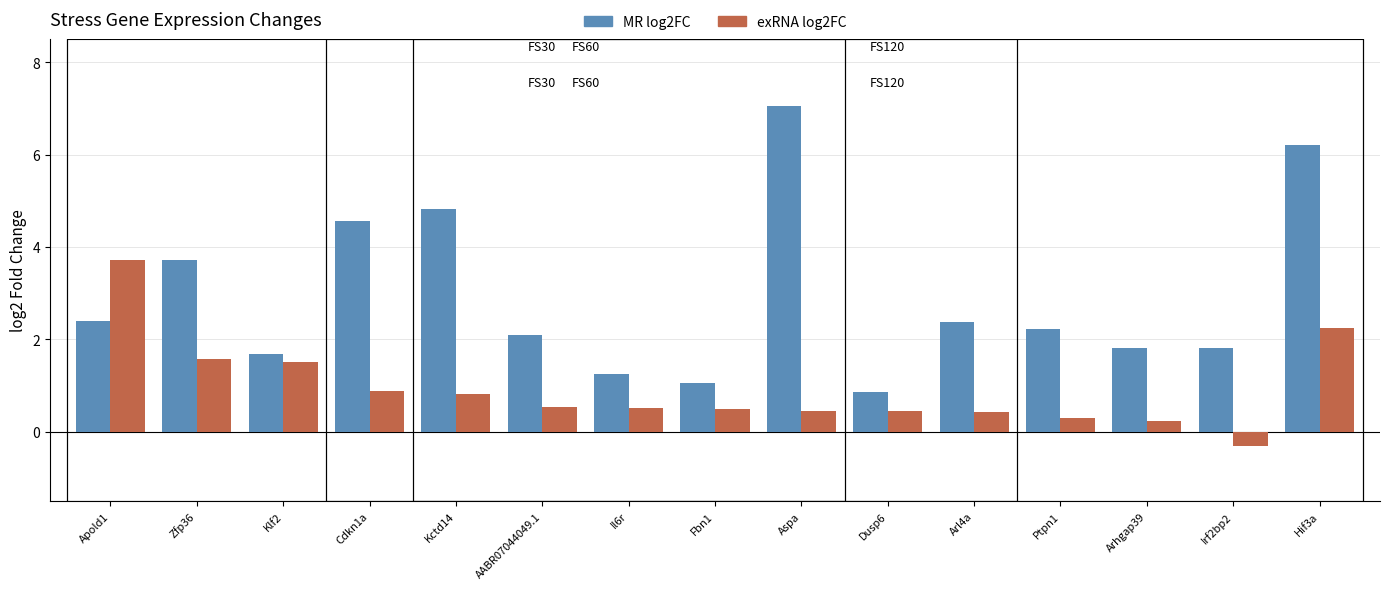

What is the total value across all series at Dusp6?

1.3